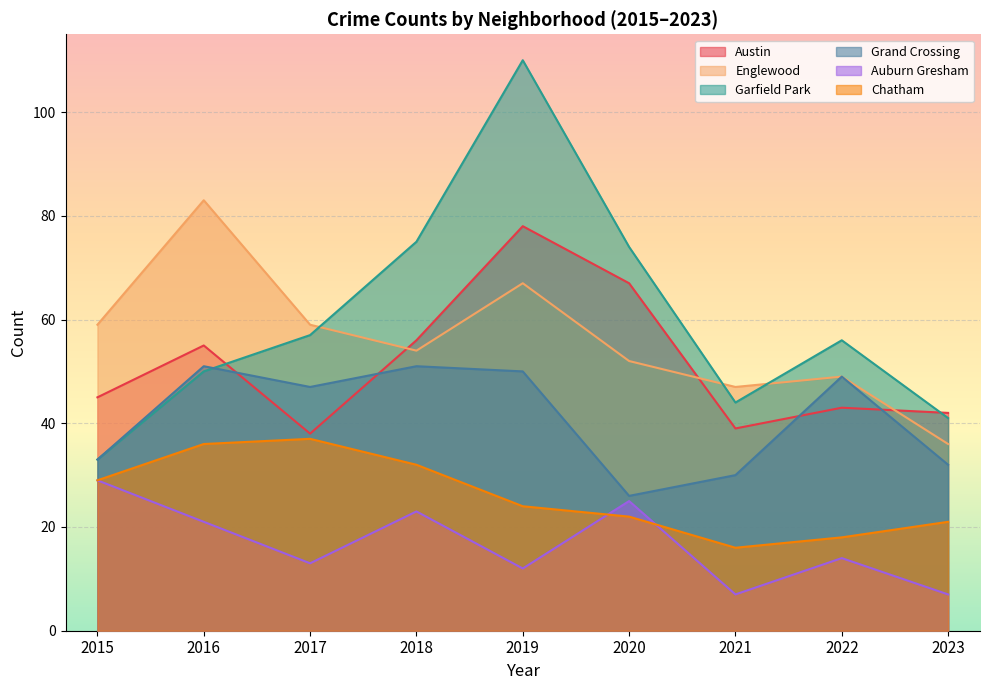

True or false: Grand Crossing and Auburn Gresham intersect in this chart.

False